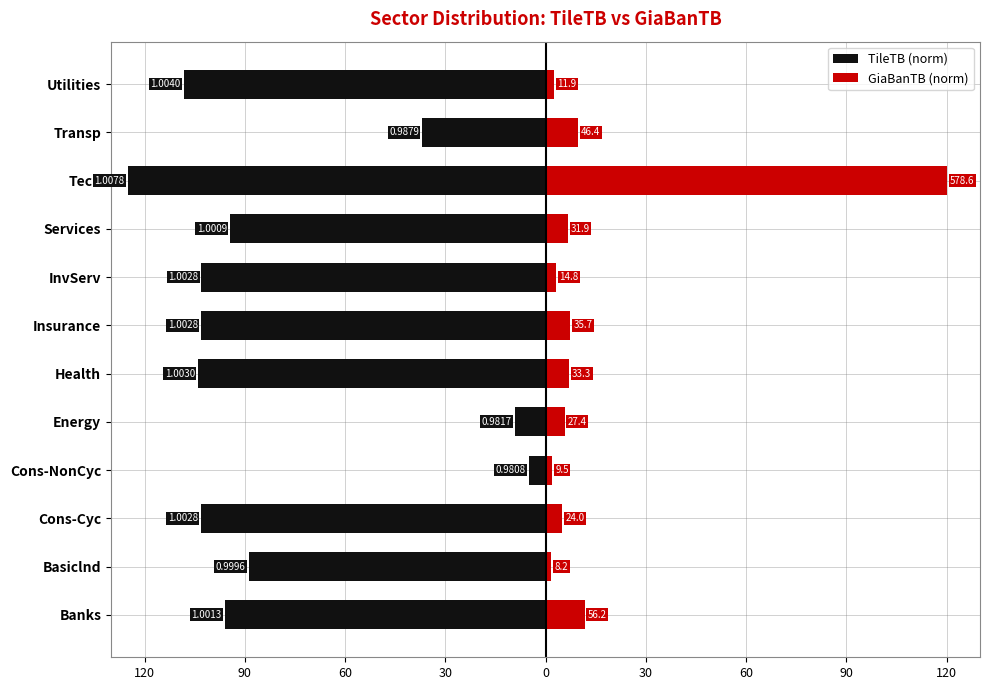

What value does the TileTB (norm) series have at Insurance?

-103.1